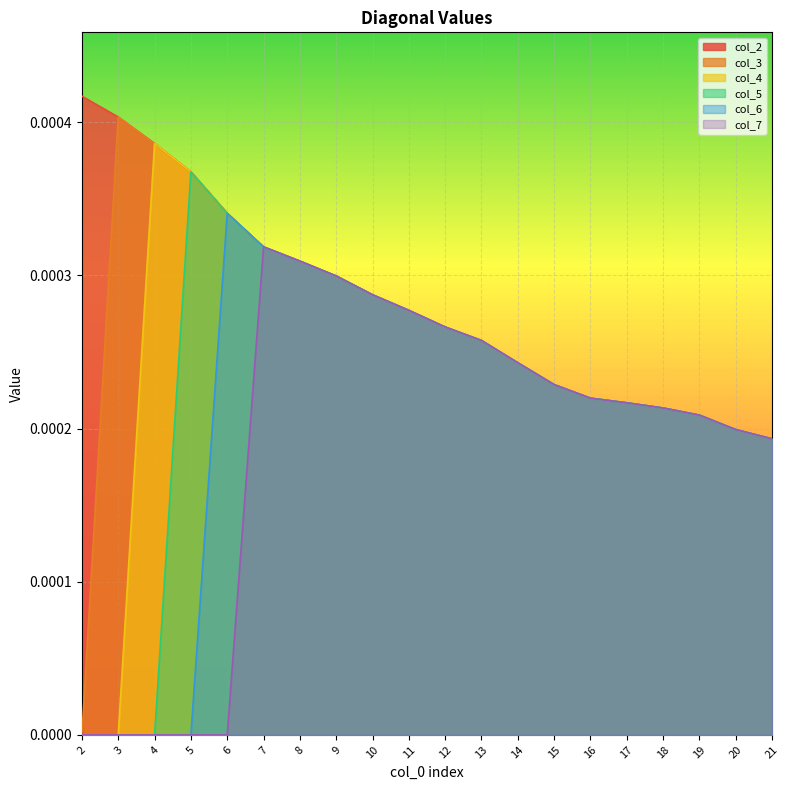

Where is col_6 nearest to the value 0?

2